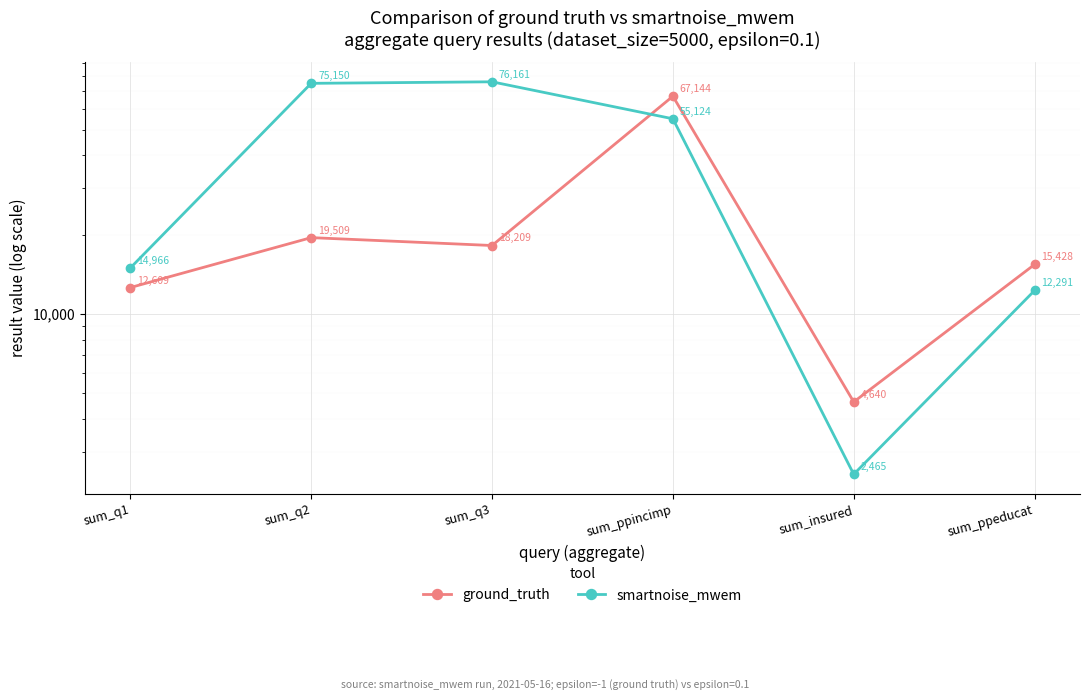

True or false: ground_truth and smartnoise_mwem intersect in this chart.

True